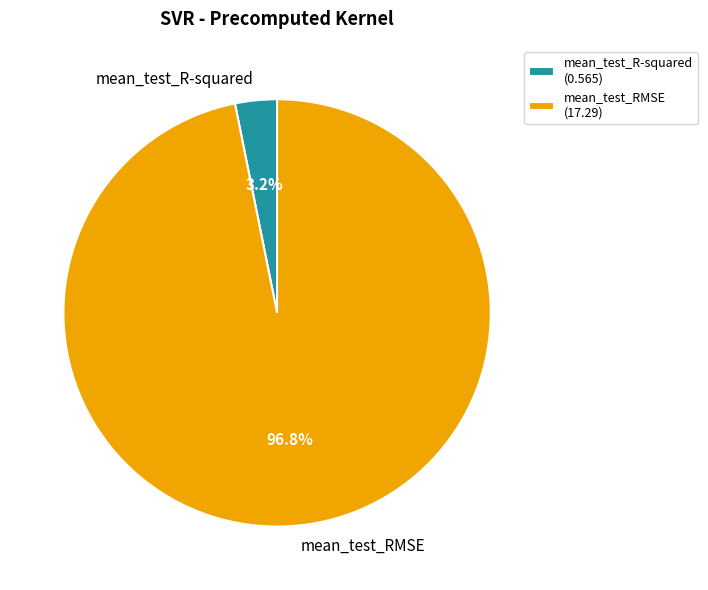

Rank the categories by value from highest to lowest.

mean_test_RMSE, mean_test_R-squared